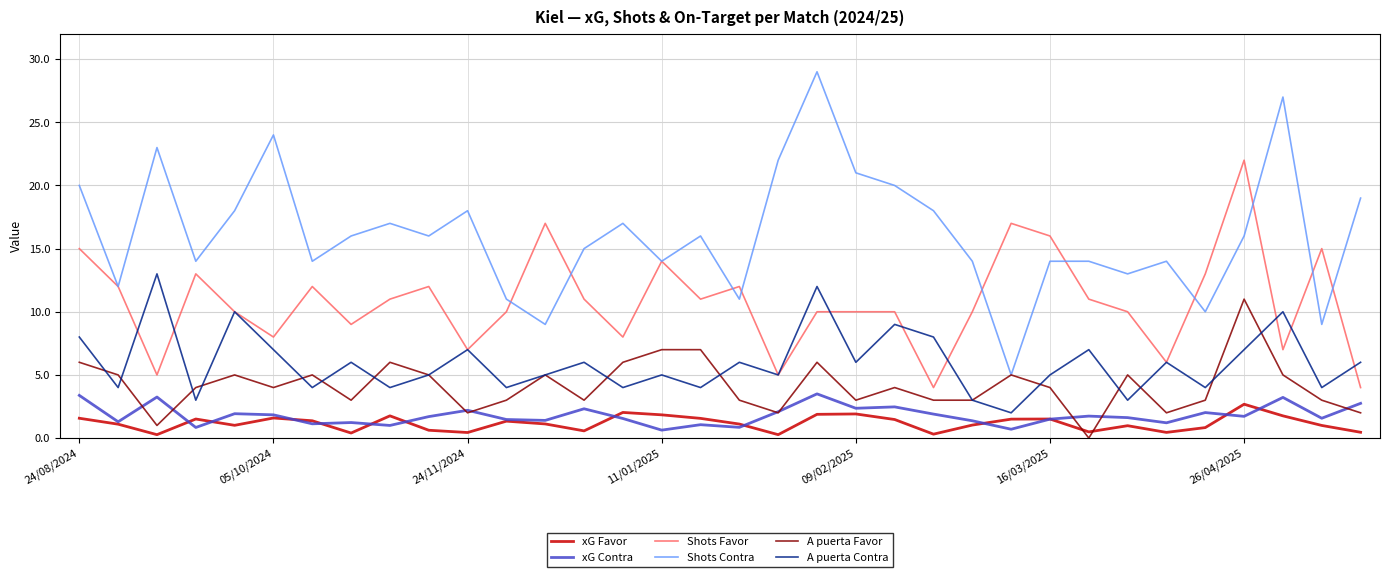

True or false: A puerta Contra and xG Favor intersect in this chart.

False